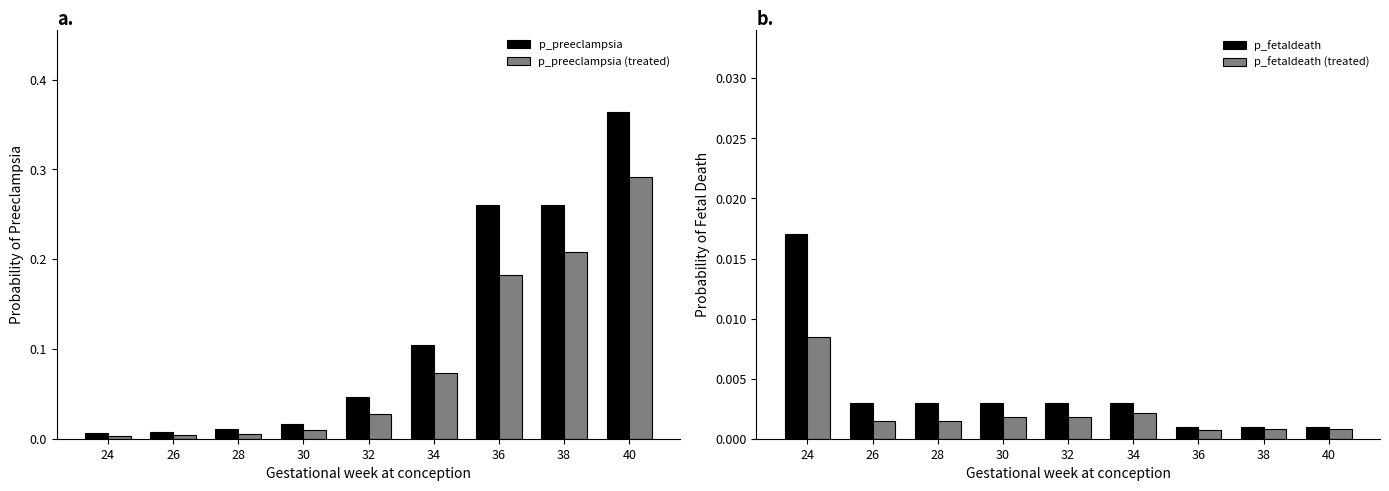

Rank the categories by p_fetaldeath (treated) value from lowest to highest.

36, 38, 40, 26, 28, 30, 32, 34, 24